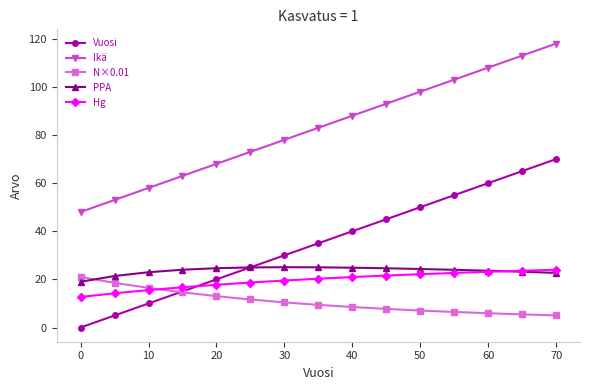

What is the greatest value displayed?

118.0